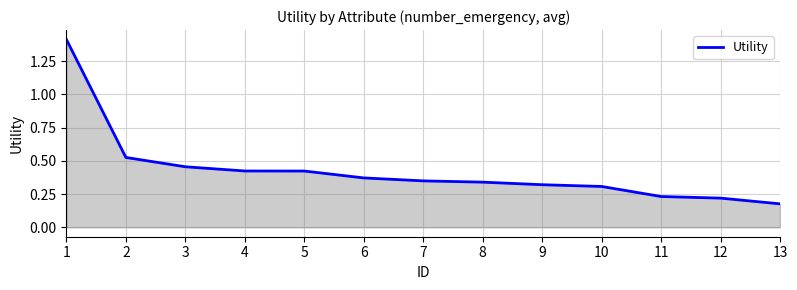

Where is the data nearest to the value 0?

13